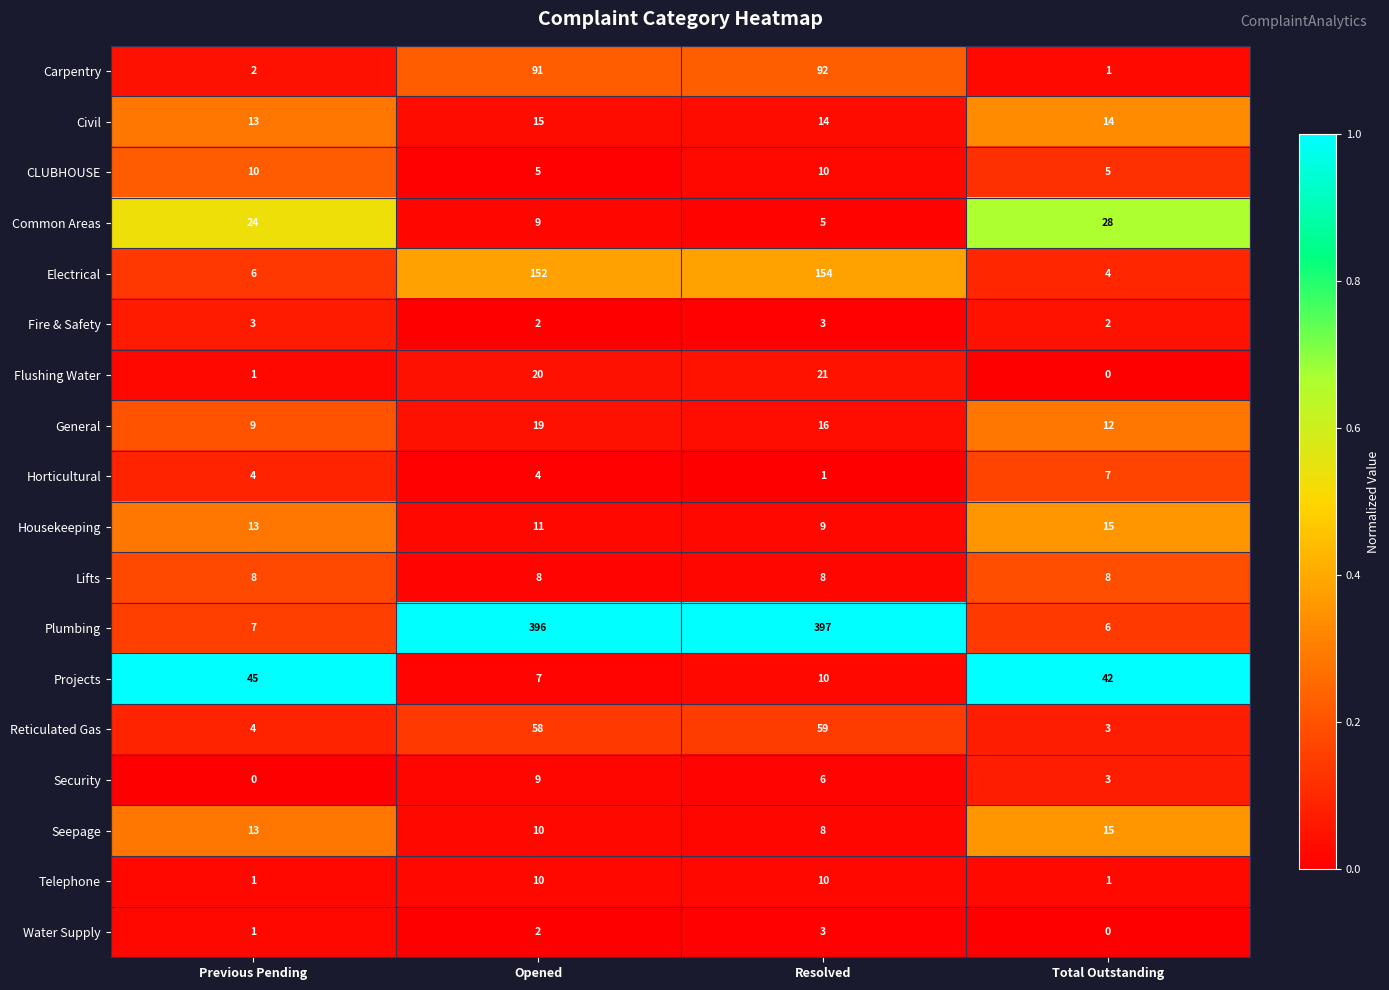

True or false: Water Supply has a value of 1 at Opened.

False